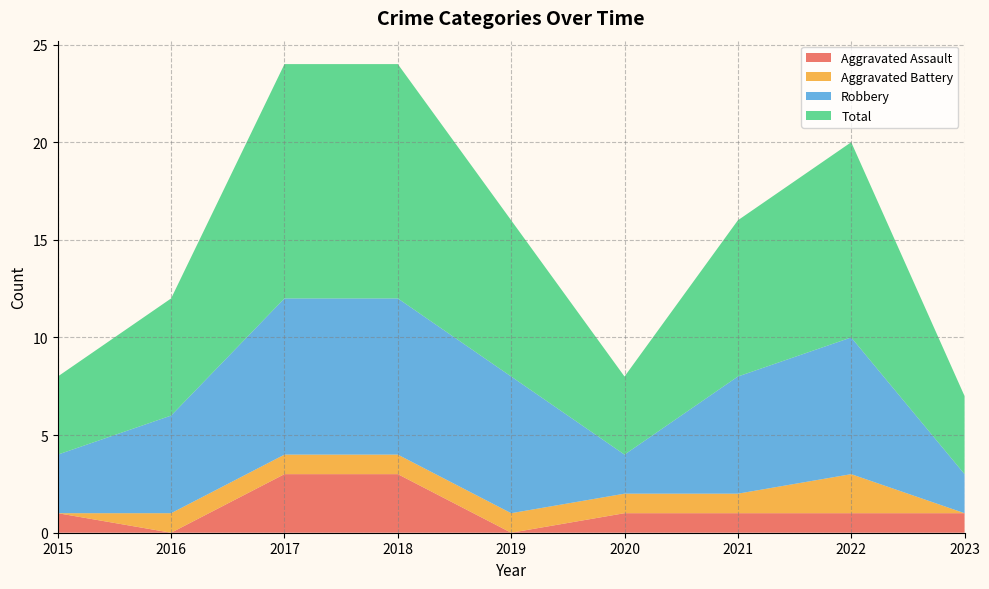

Reading left to right, extract all data points from this chart.

Aggravated Assault: 2015=1	2016=0	2017=3	2018=3	2019=0	2020=1	2021=1	2022=1	2023=1
Aggravated Battery: 2015=0	2016=1	2017=1	2018=1	2019=1	2020=1	2021=1	2022=2	2023=0
Robbery: 2015=3	2016=5	2017=8	2018=8	2019=7	2020=2	2021=6	2022=7	2023=2
Total: 2015=4	2016=6	2017=12	2018=12	2019=8	2020=4	2021=8	2022=10	2023=4